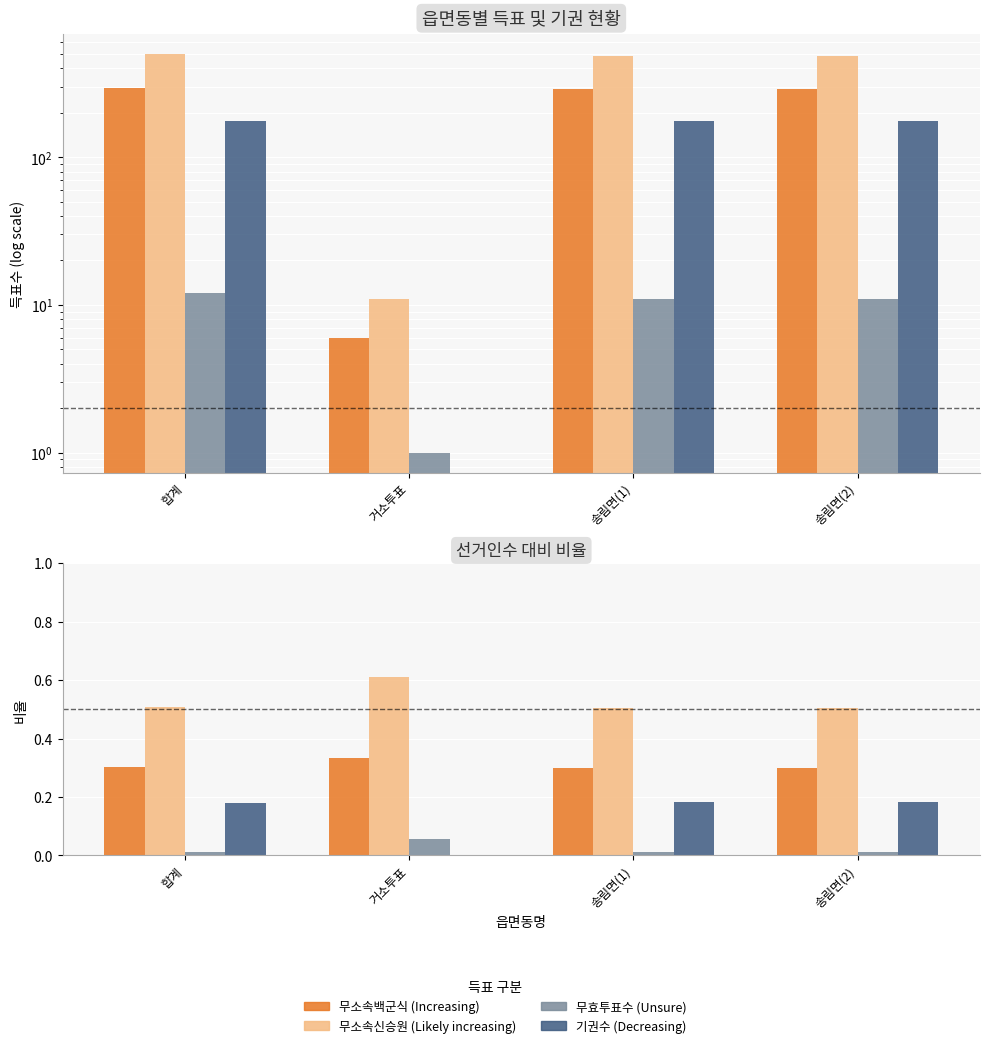

Which series changed the most between 합계 and 거소투표?

기권수